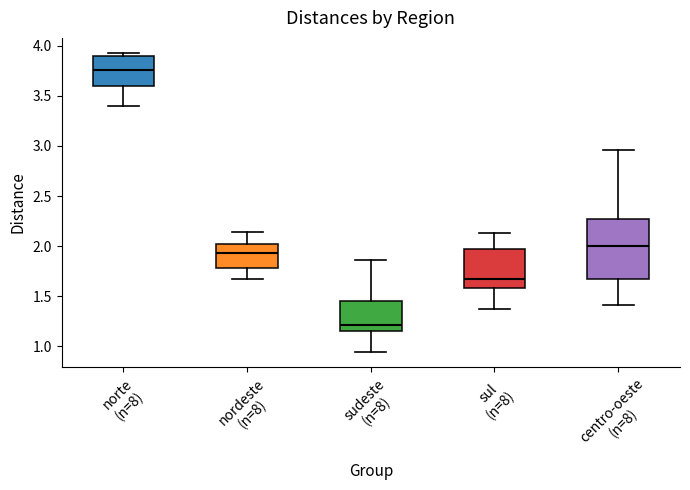

Which box's median line is the lowest?

sudeste (n=8)